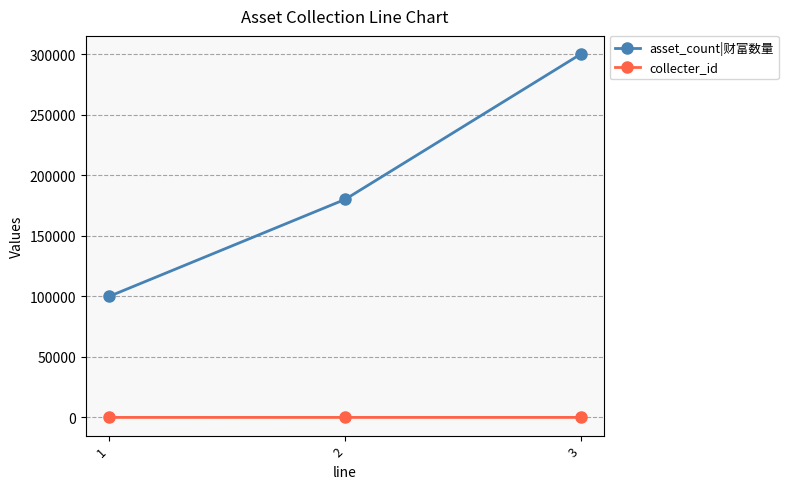

What is the sum of all collecter_id values?

6